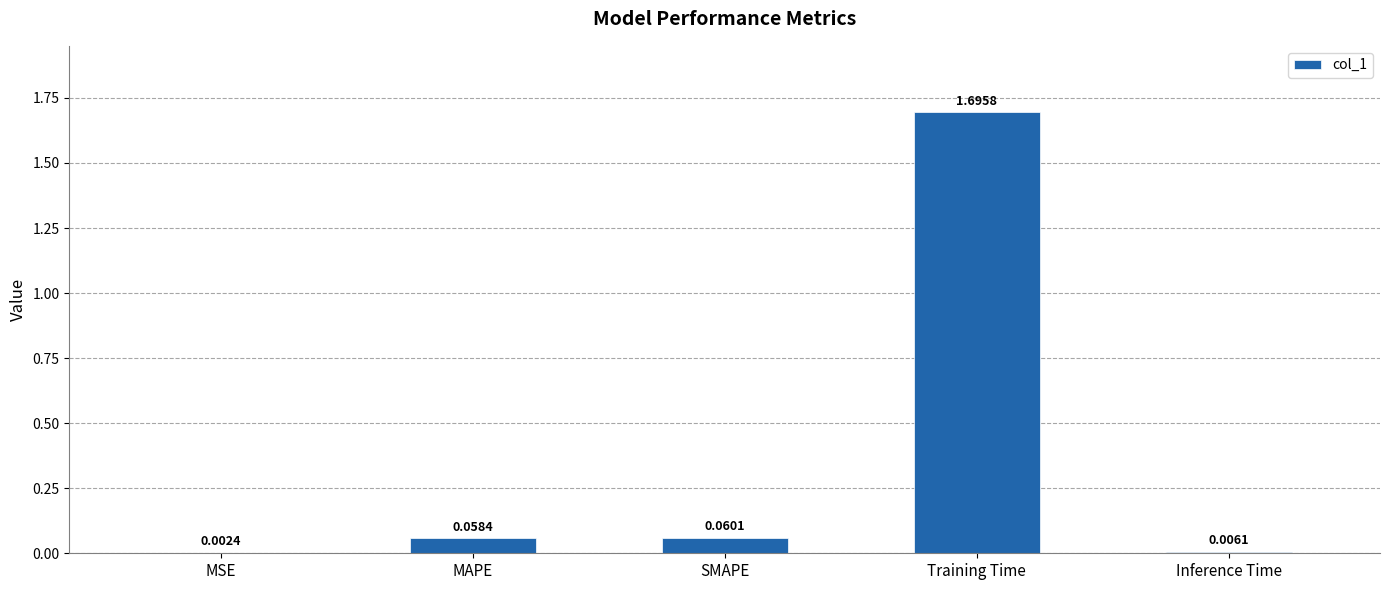

Which has a higher value, Training Time or Inference Time?

Training Time